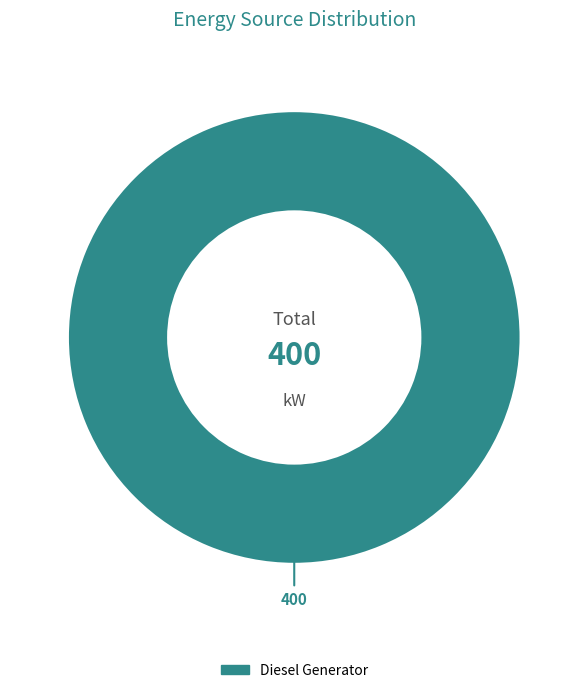

Is there a majority slice in this chart?

Yes